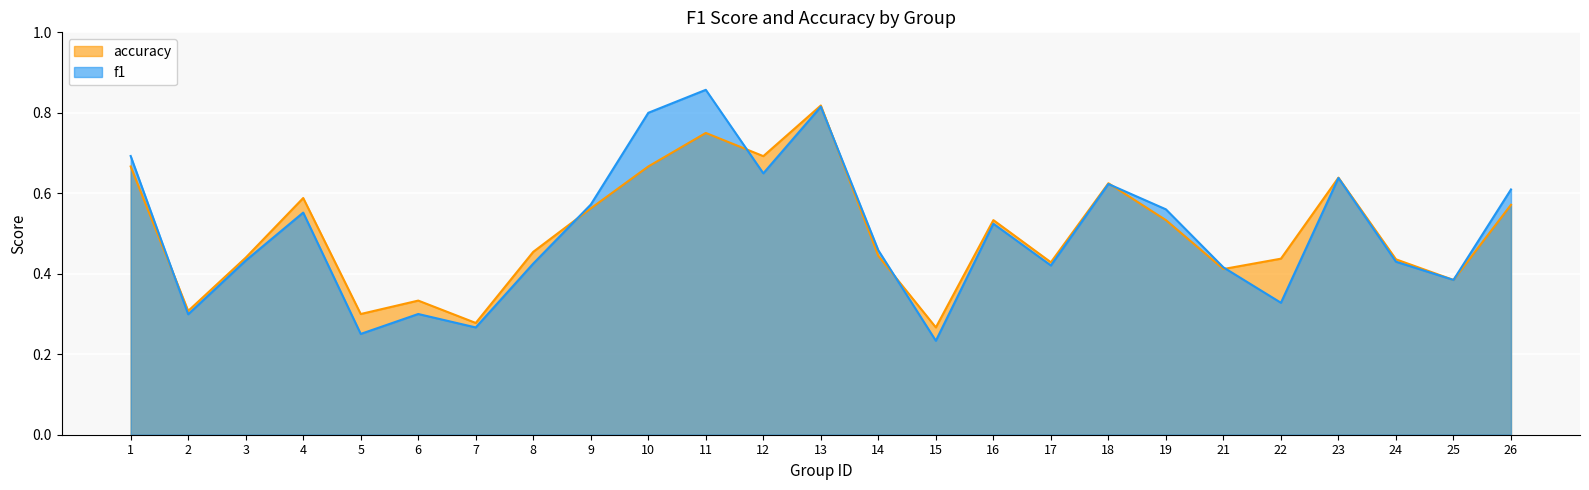

How many series are shown in this chart?

2